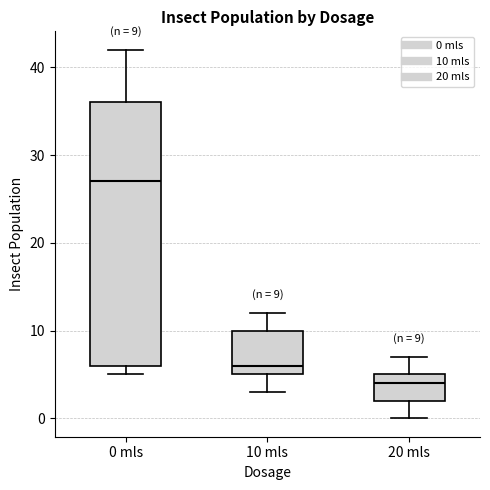

Which box's median line is the highest?

0 mls